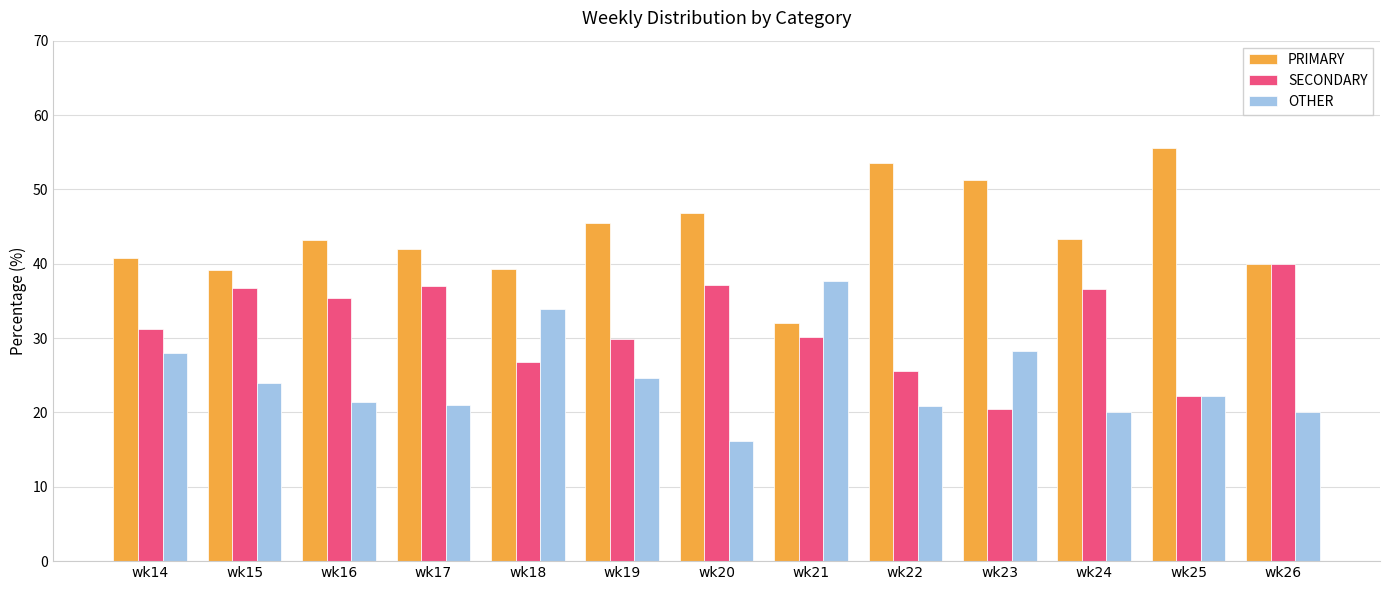

Are the bars horizontal?

No